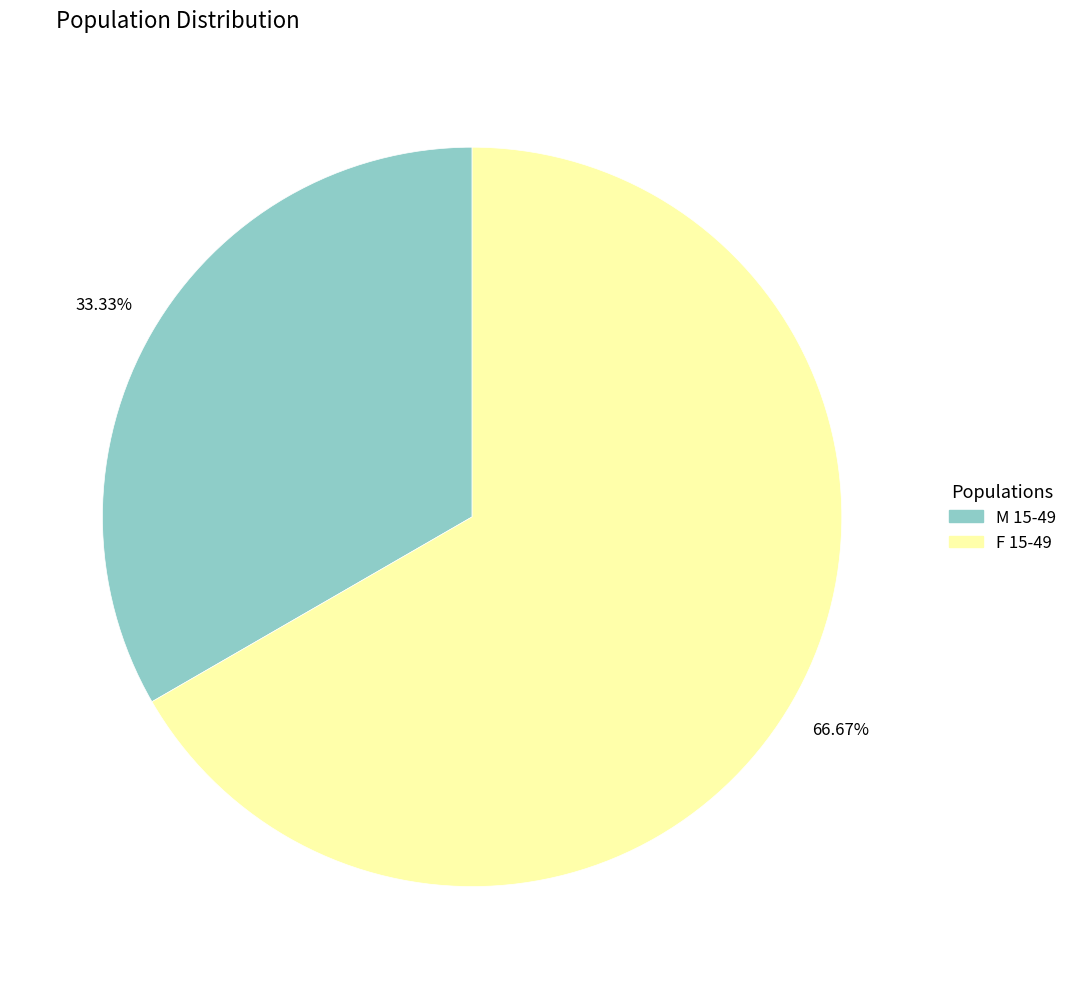

Rank the categories by value from highest to lowest.

F 15-49, M 15-49